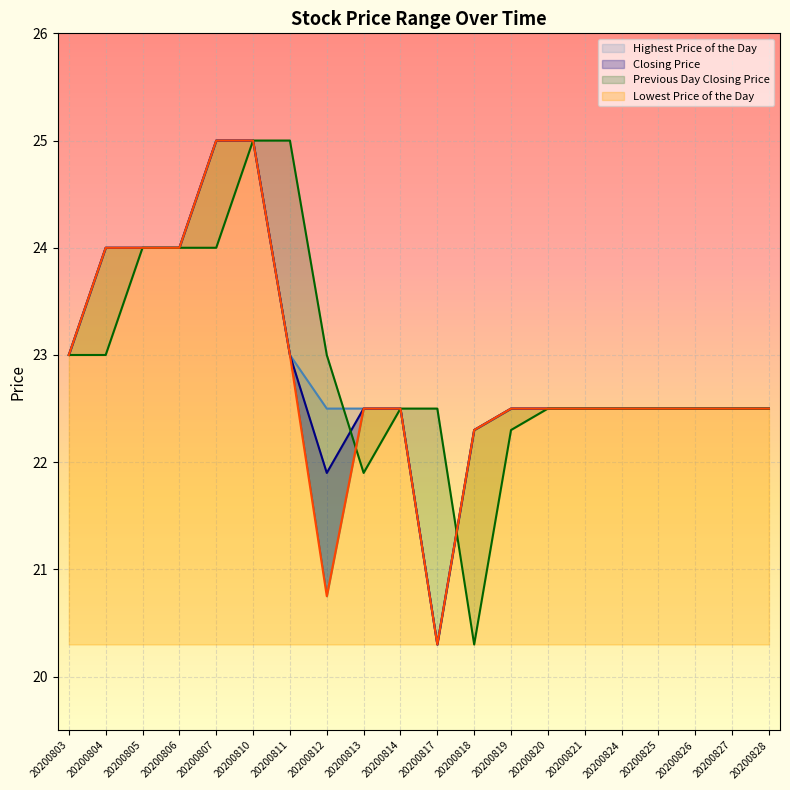

What is the total value across all series at 20200819?

89.8